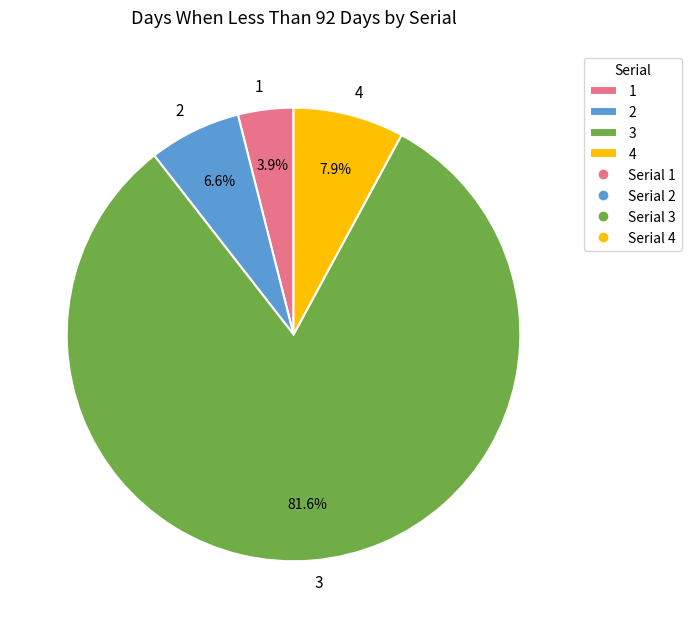

Is it true that 3 is 82% of the pie?

True